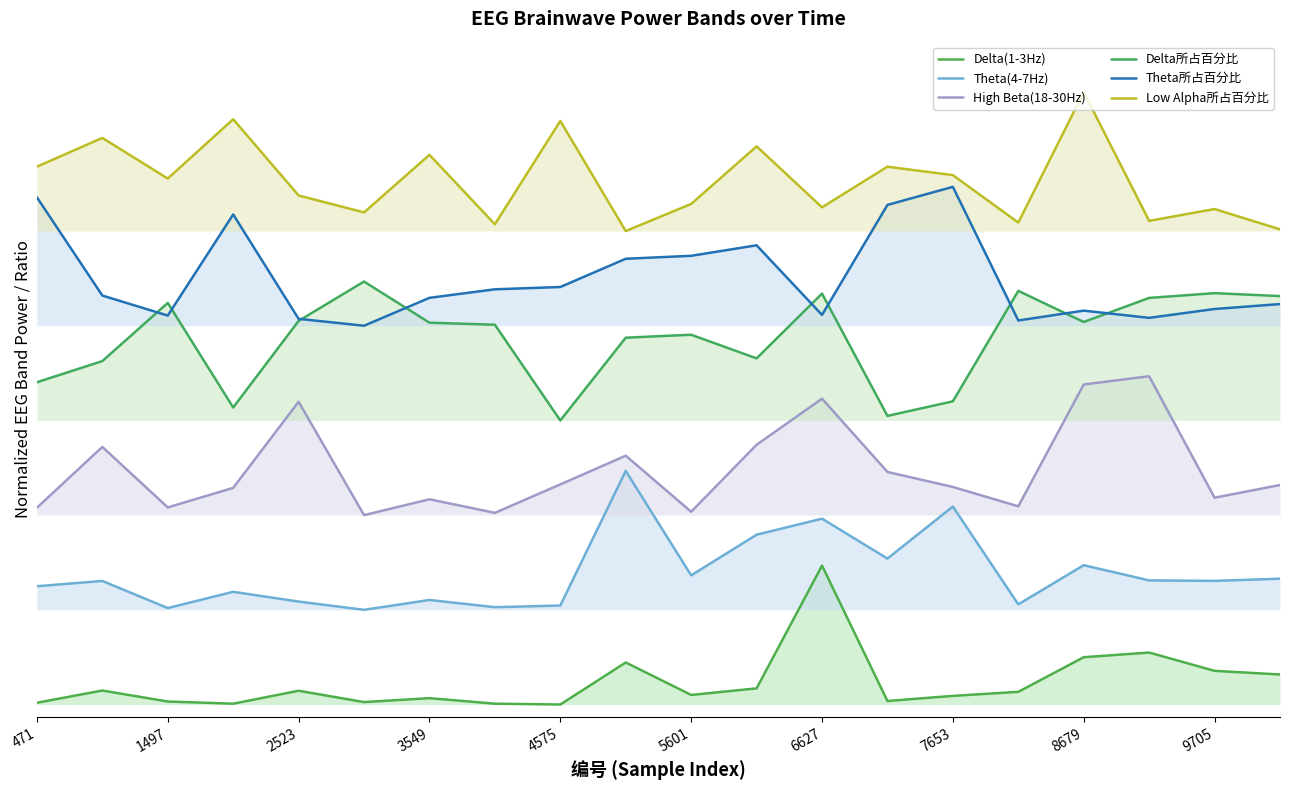

What position from the left is 15?

16